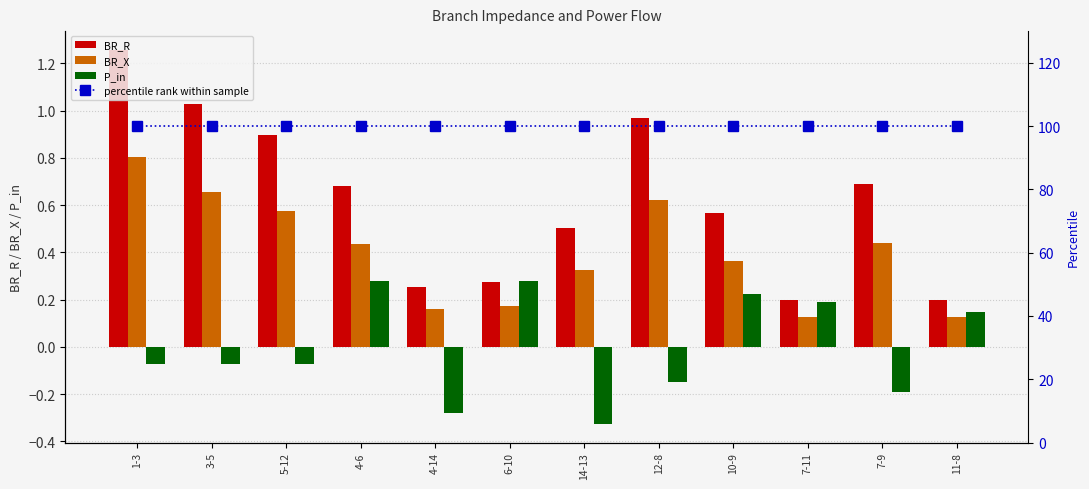

What is the average value of the percentile rank within sample series?

100.0